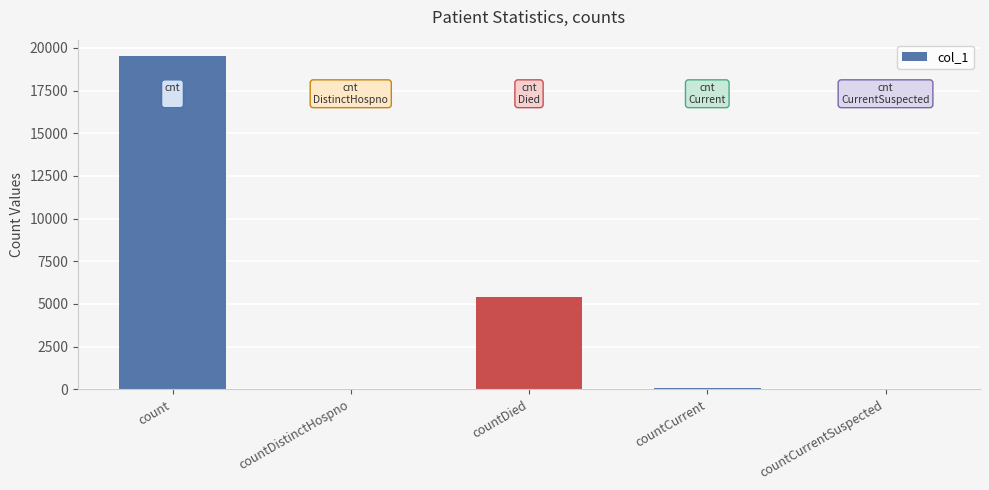

Are the bars horizontal?

No